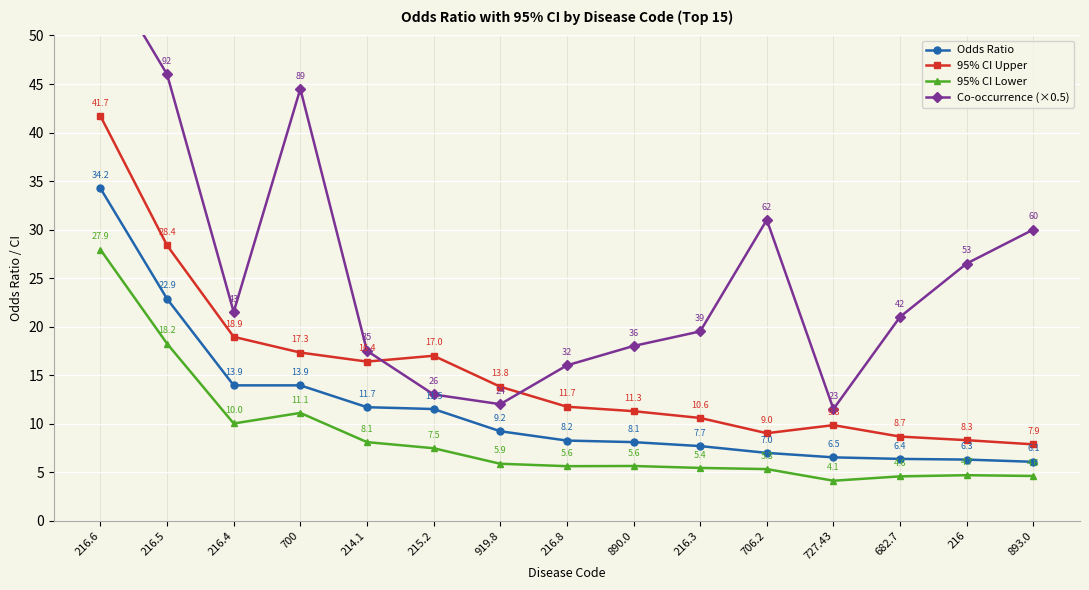

The value of Odds Ratio at 216.8 is 8.2. True or false?

True